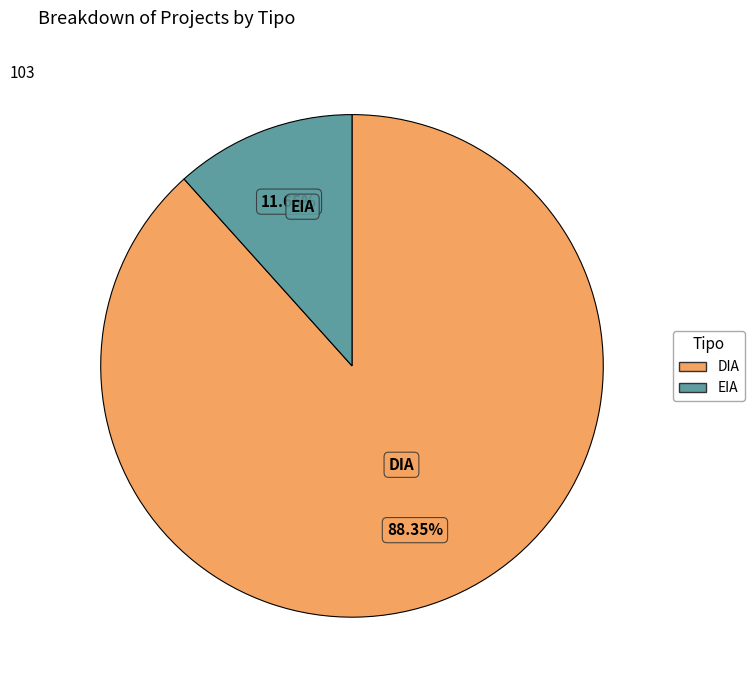

Is it true that DIA is 88% of the pie?

True